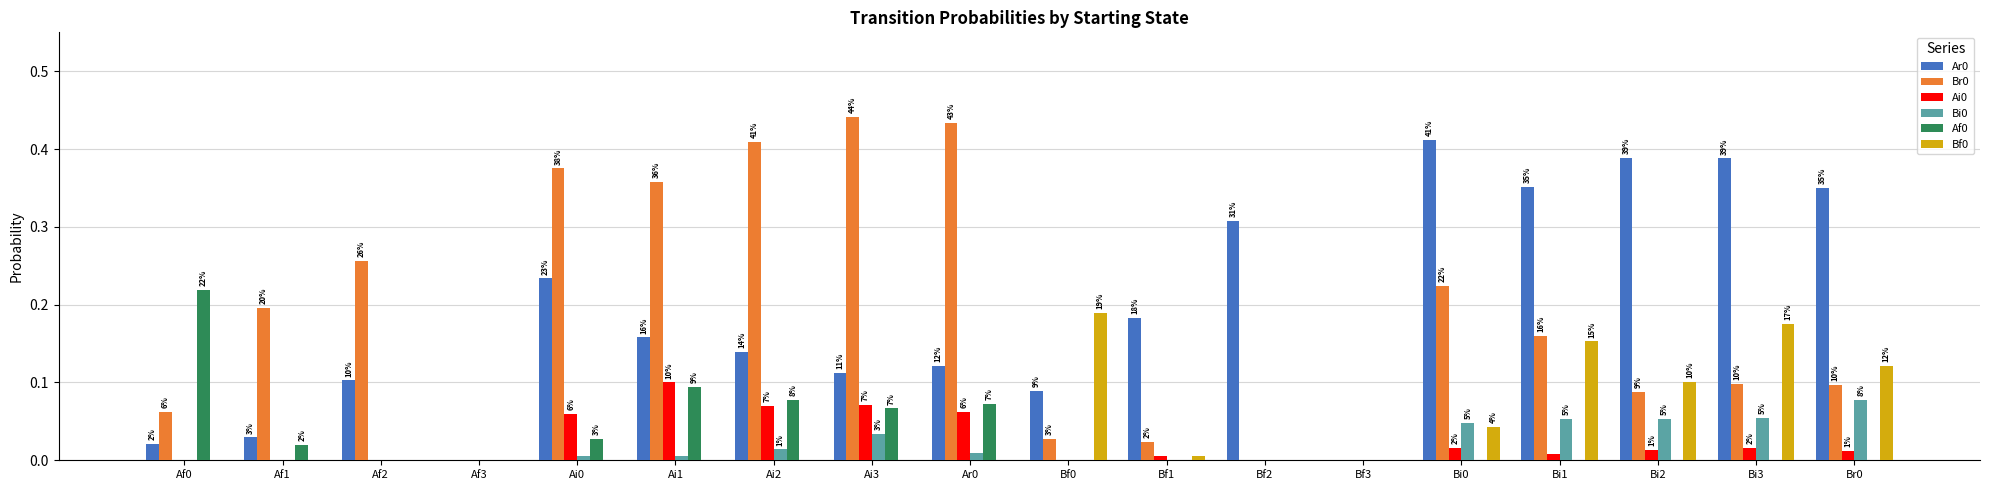

Are the bars grouped side by side (vs. stacked)?

Yes